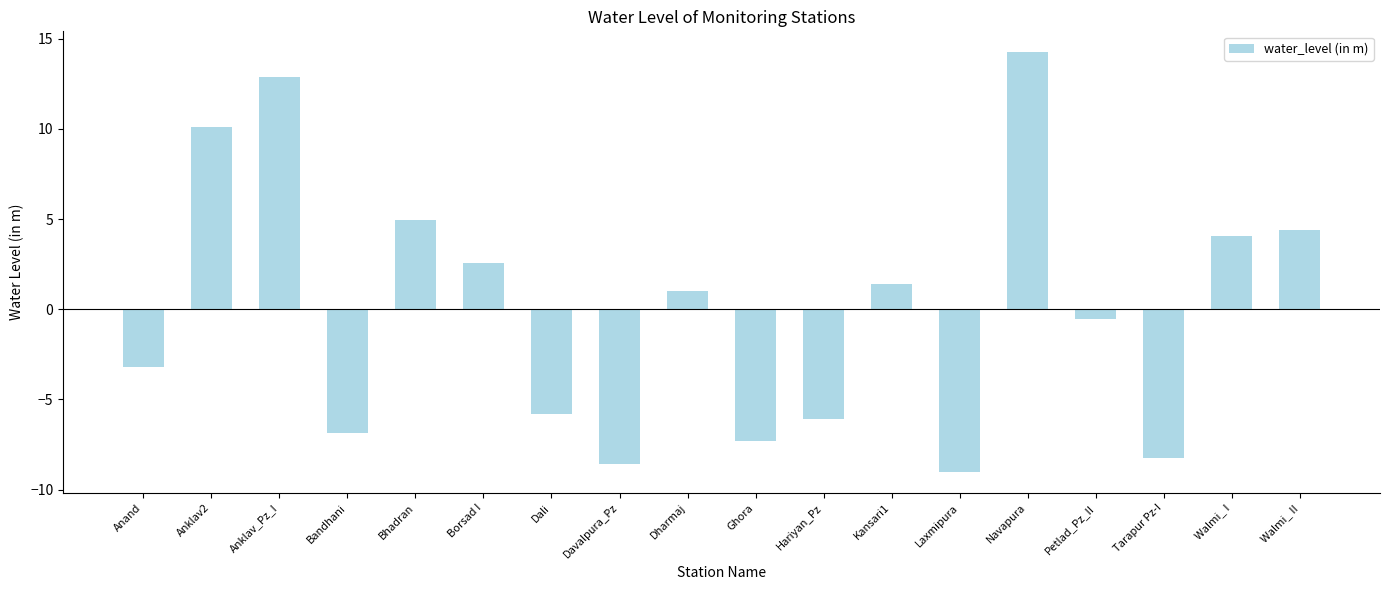

What is the label of the 17th bar from the left?

Walmi_ I